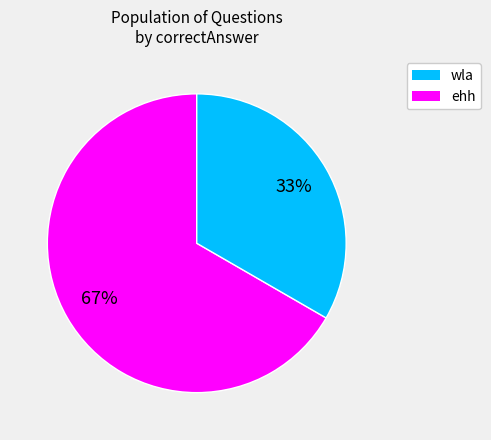

To the nearest percent, what percentage of the pie is wla?

67%